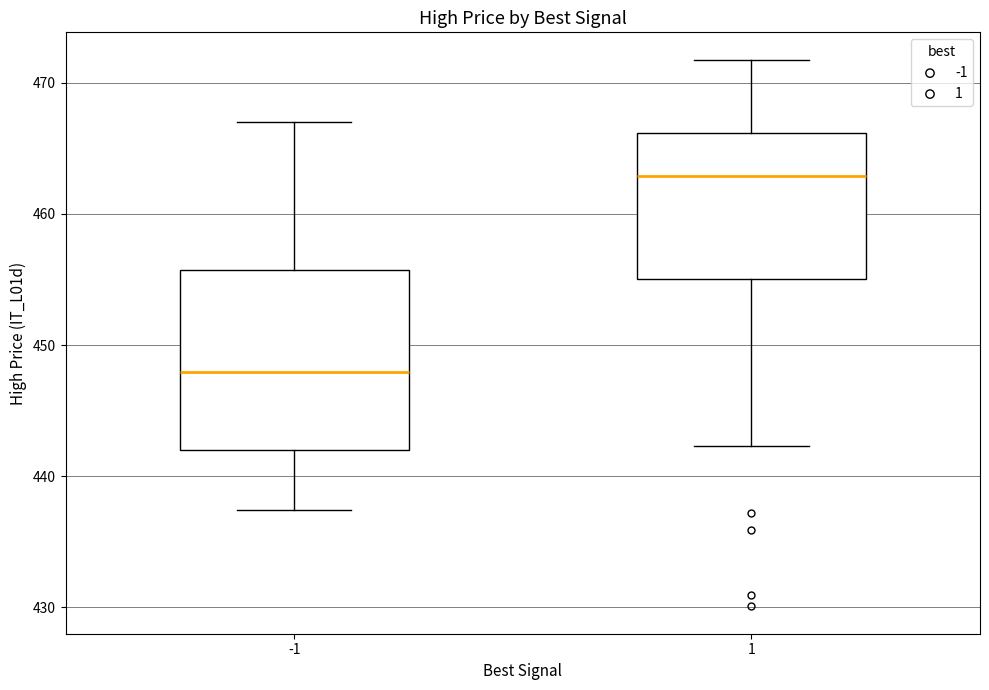

Which box has the lowest median line?

-1